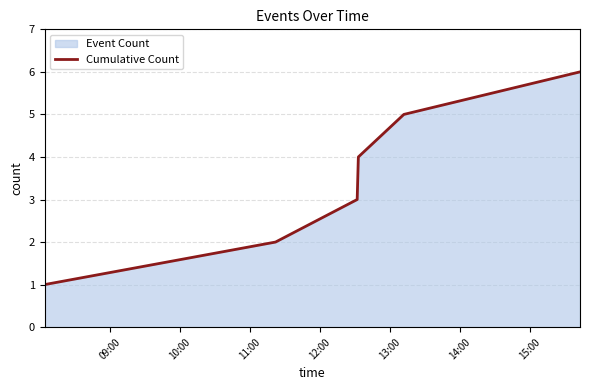

What is the difference between the second highest and second lowest values?

3